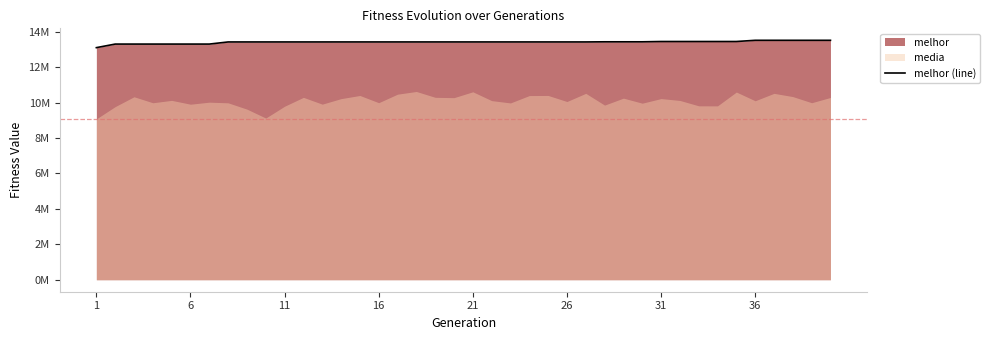

What is the maximum value shown in the chart?

13515028